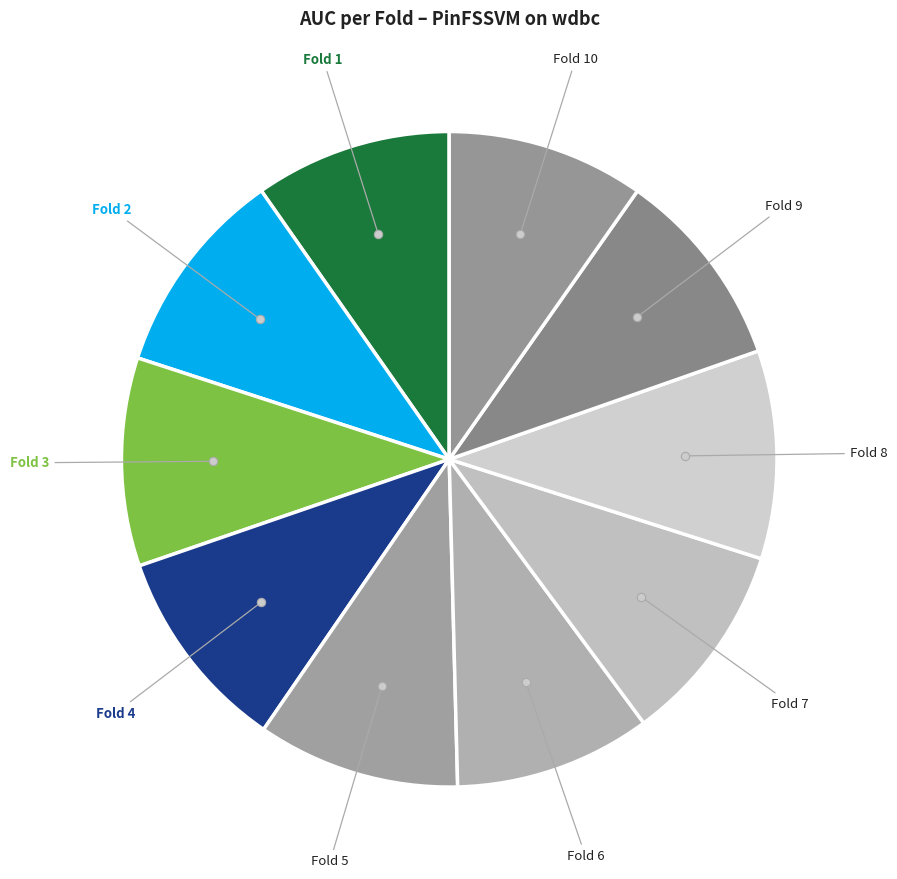

Do Fold 9 and Fold 10 together represent more than half of the pie?

No